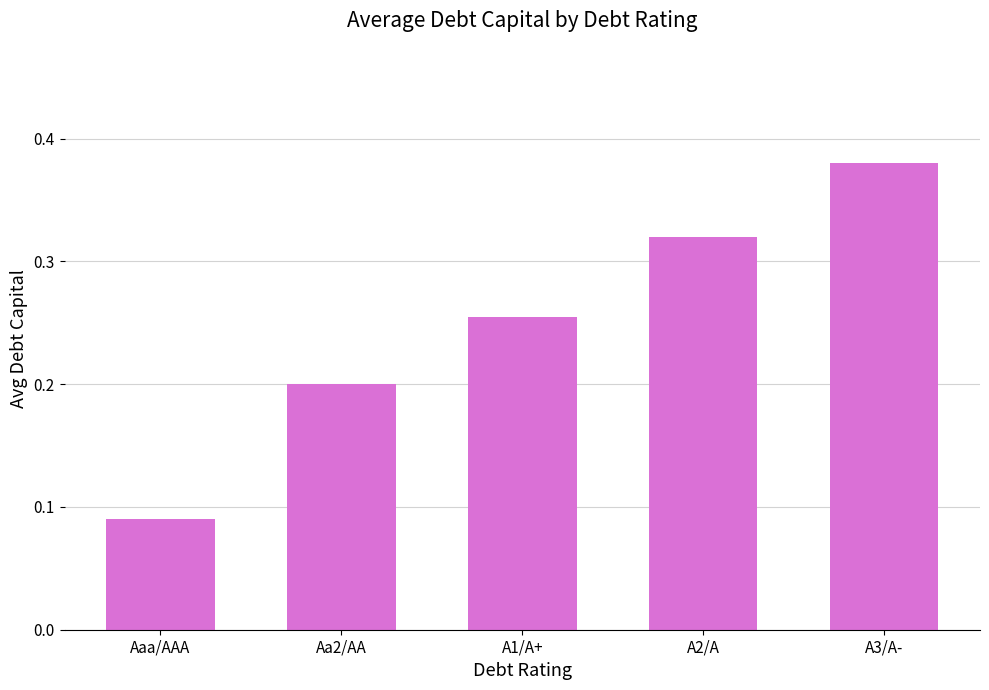

The chart shows a value of 0.2 at Aa2/AA. True or false?

True